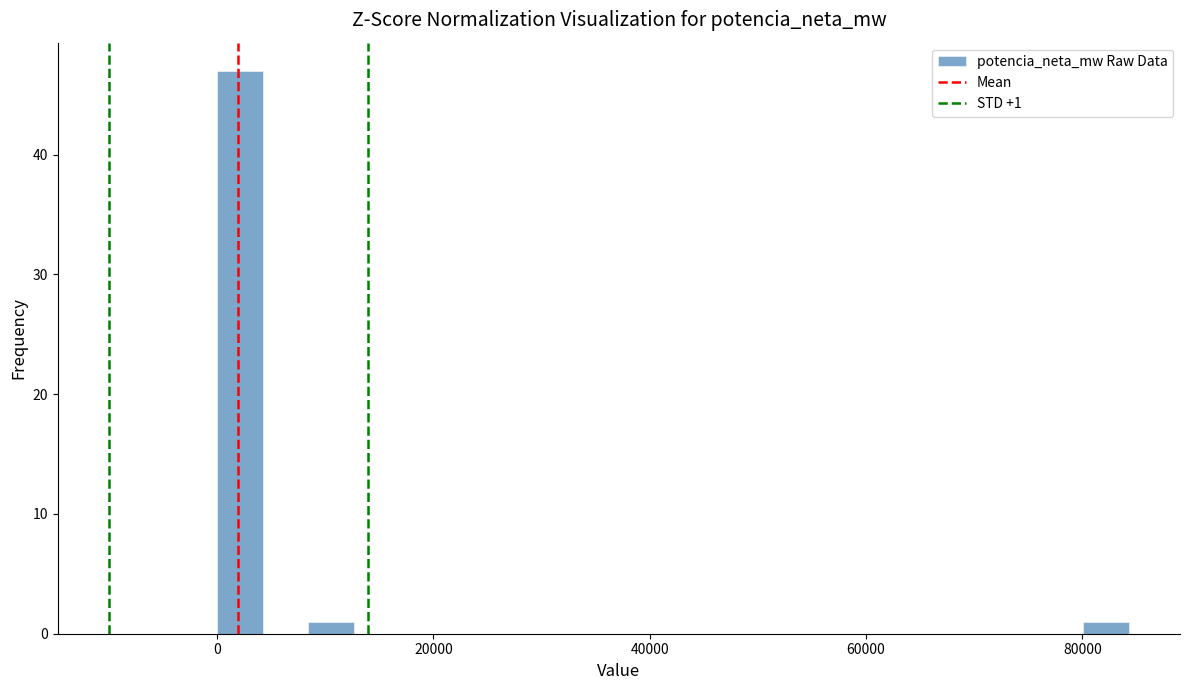

Around what value on the x-axis is the tallest bar? Give the approximate position of its centre, as read against the axis.

2000